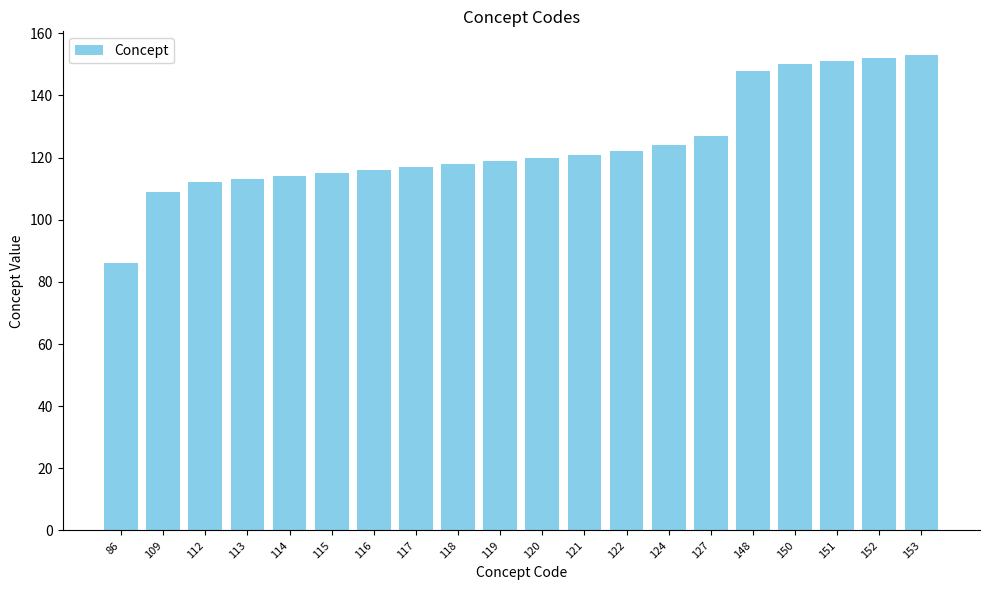

Reading left to right, what are all the values shown in this chart?

86	109	112	113	114	115	116	117	118	119	120	121	122	124	127	148	150	151	152	153